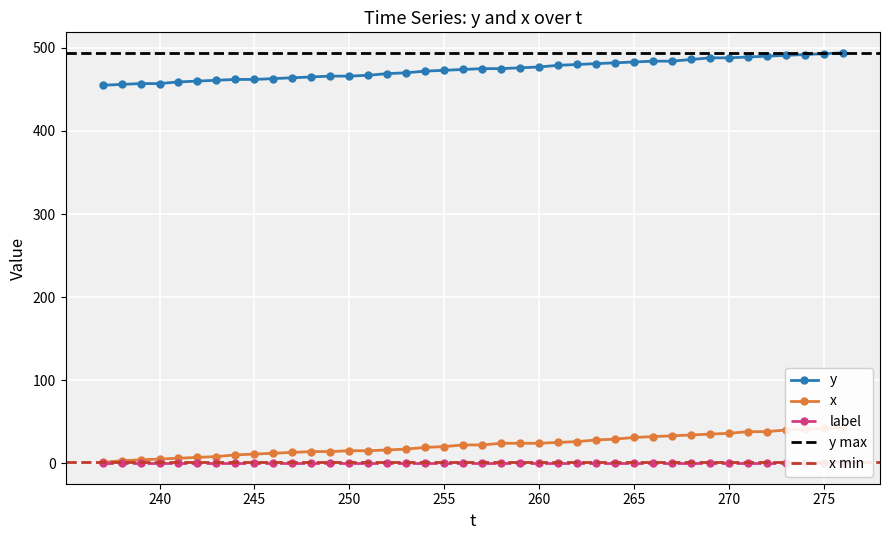

Which series has the largest total across all categories?

y